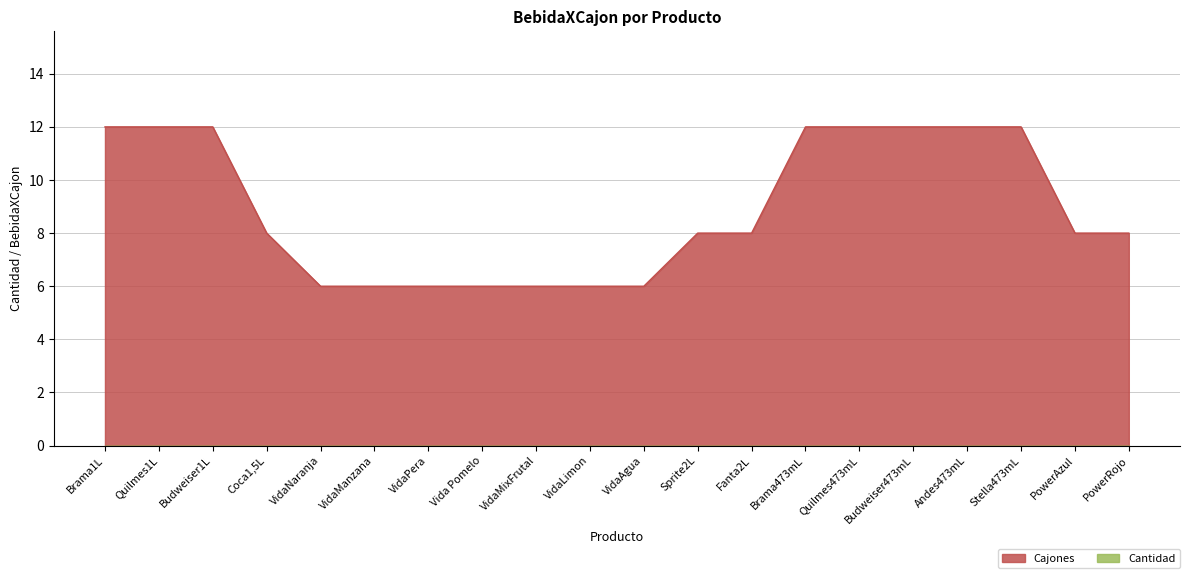

Approximately how many times larger is the value at Budweiser473mL compared to Vida Pomelo?

2.0